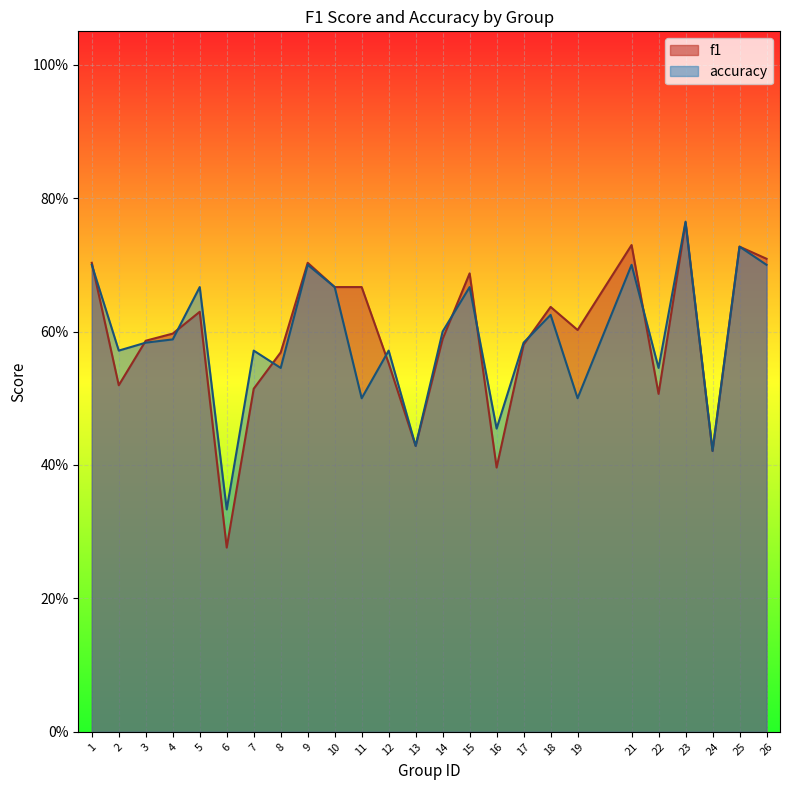

List the series in order of their overall mean, lowest first.

accuracy, f1